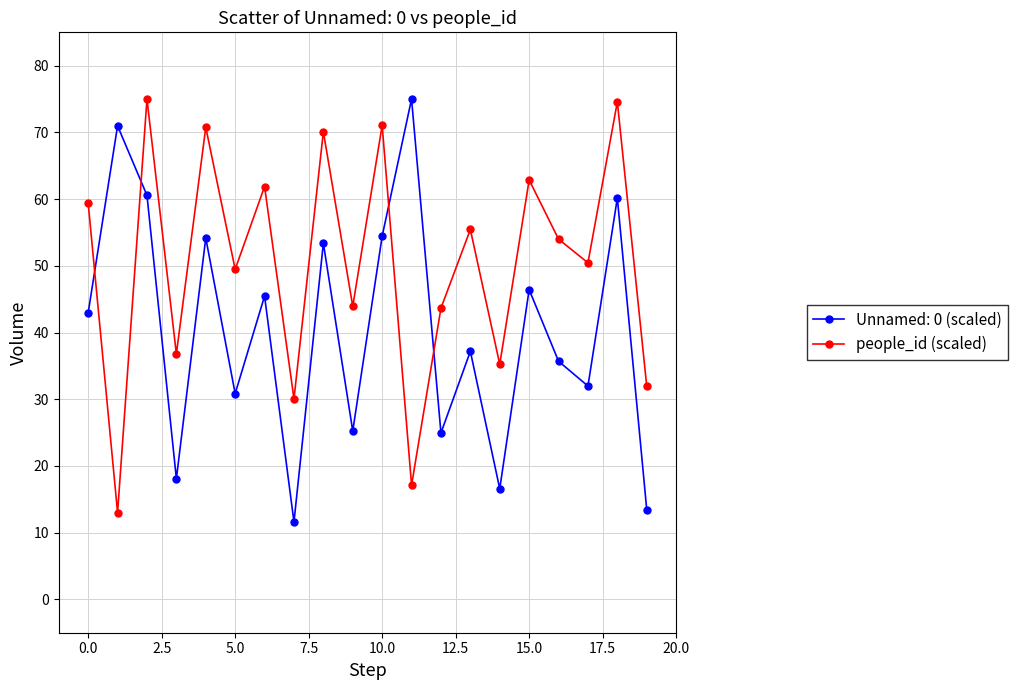

What is the value of the people_id (scaled) point at the 11th from the left?

71.1